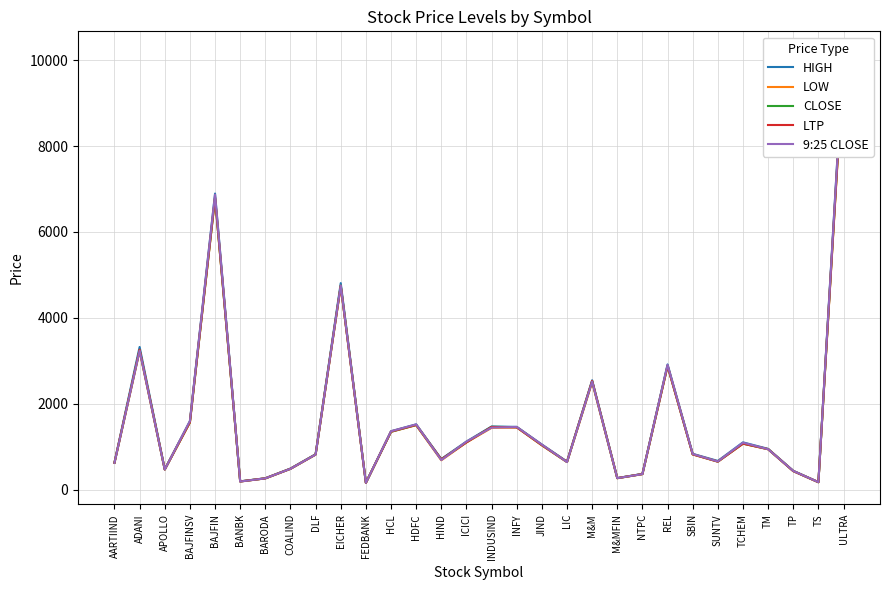

The value of 9:25 CLOSE at DLF is 818.0. True or false?

True